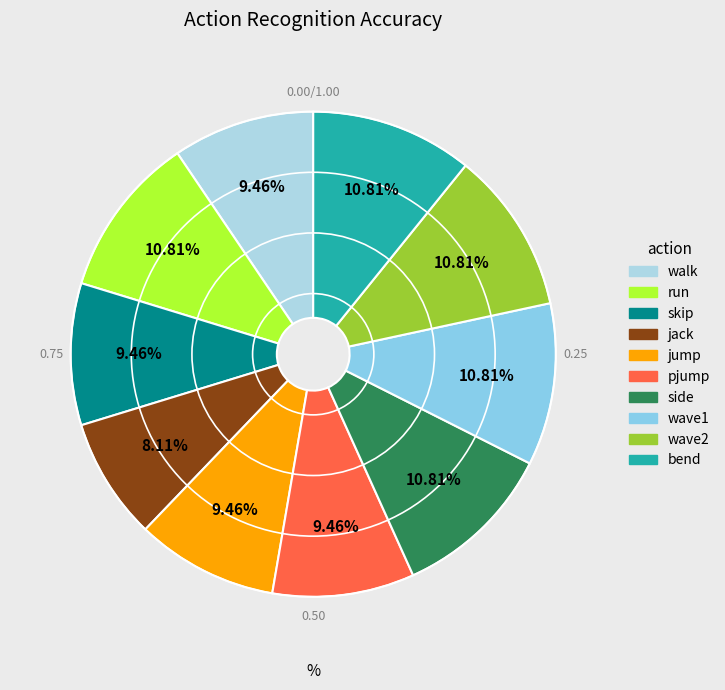

To the nearest percent, what portion does run represent?

11%